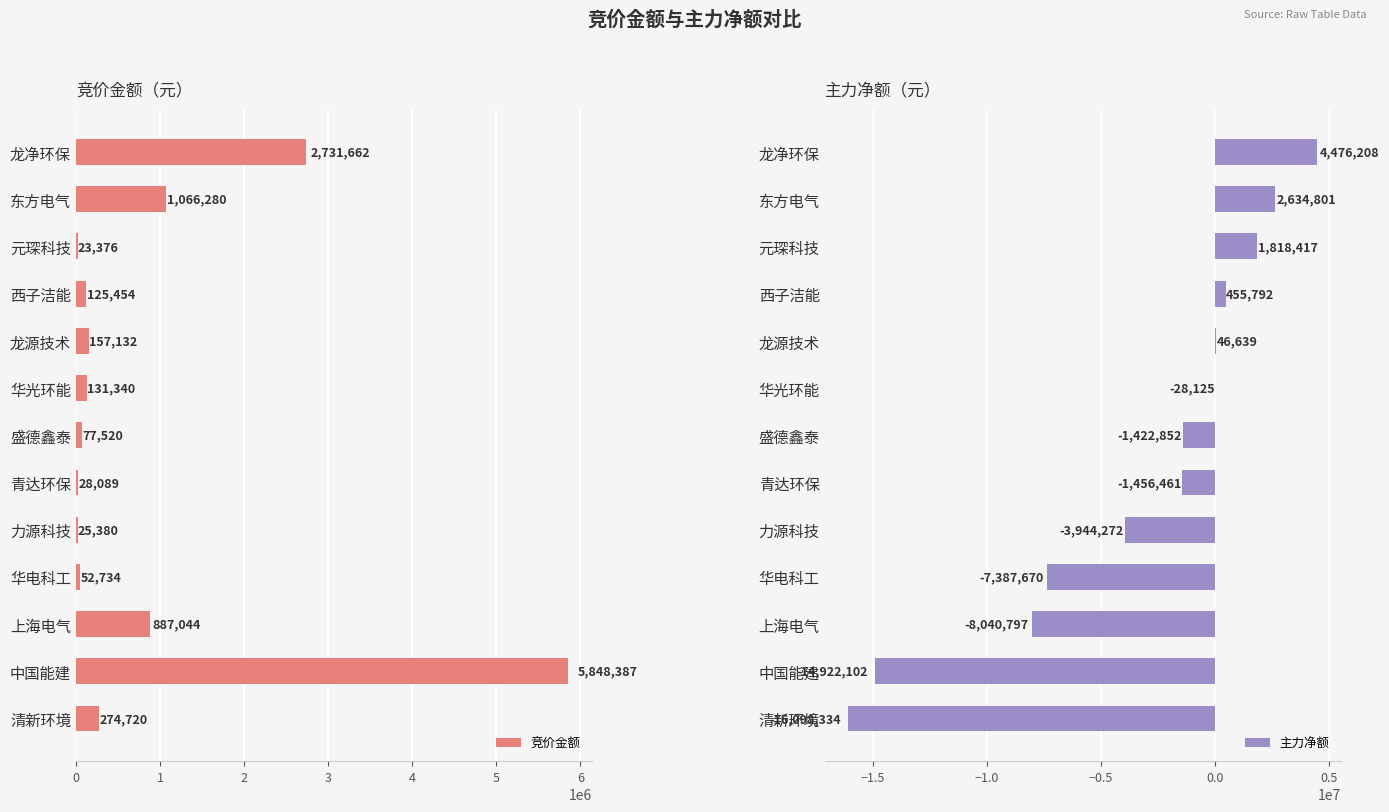

True or false: 竞价金额 has a value of 131340 at 华光环能.

True